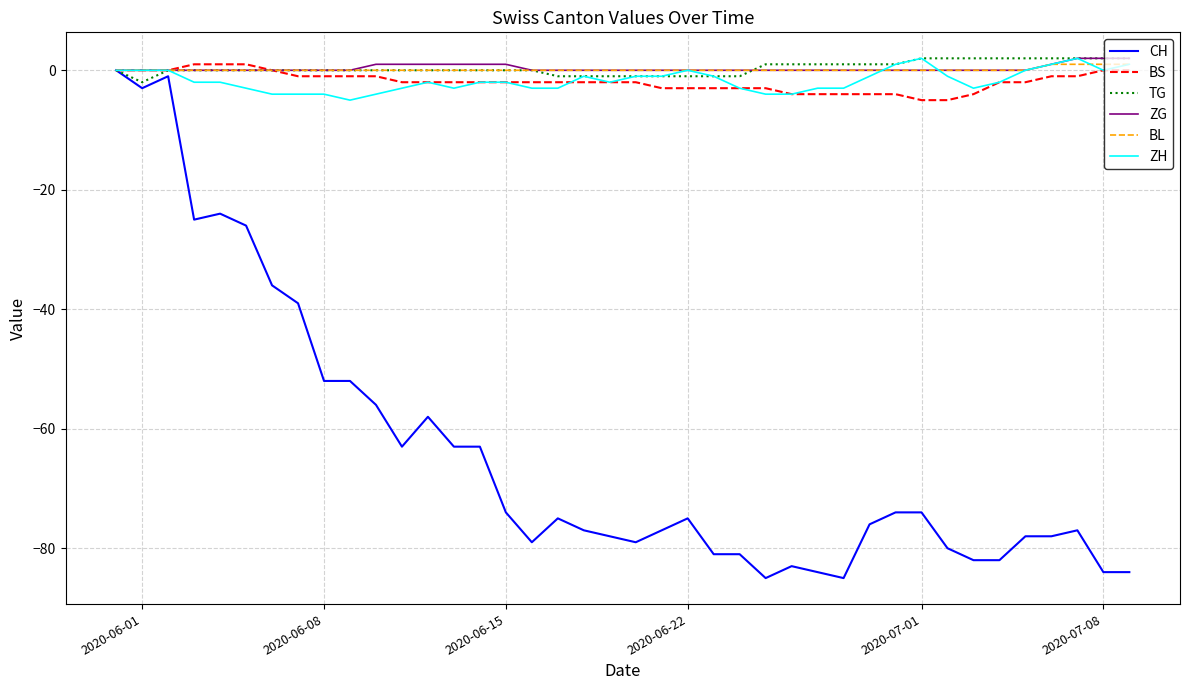

True or false: TG and BL cross at least once.

True